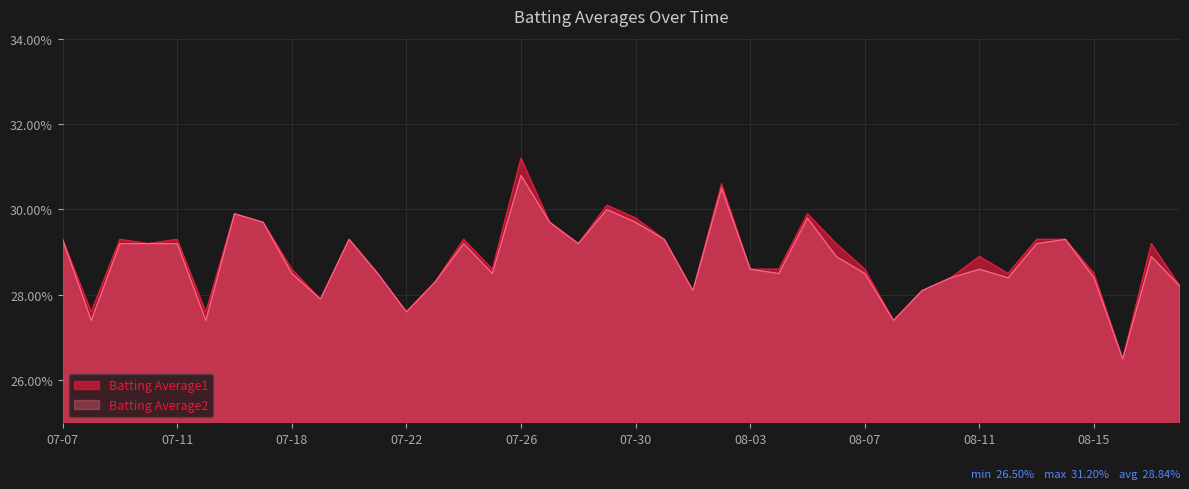

What is the greatest value displayed?

0.3